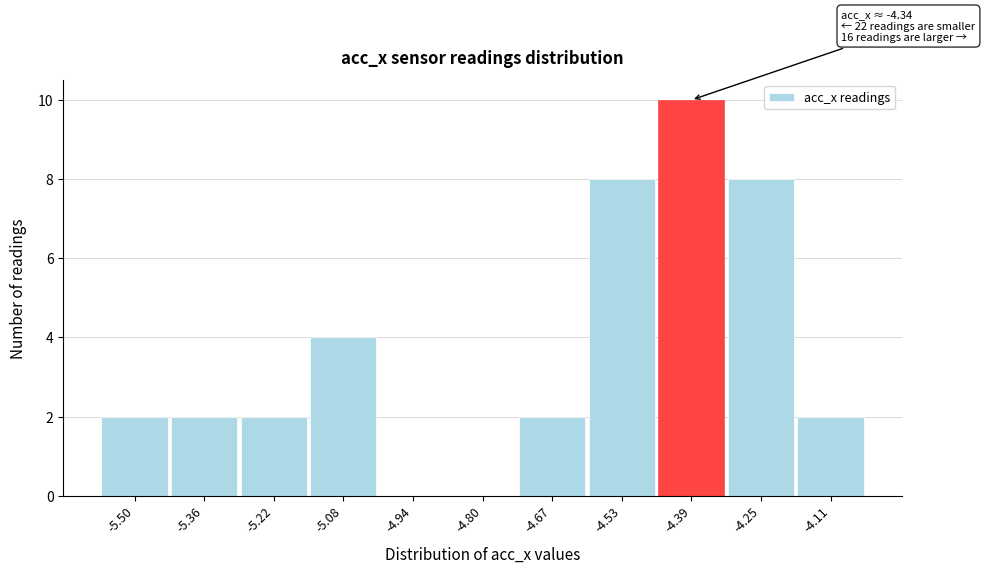

Reading right to left, extract all data points from this chart.

-4.11=2	-4.25=8	-4.39=10	-4.53=8	-4.67=2	-4.80=0	-4.94=0	-5.08=4	-5.22=2	-5.36=2	-5.50=2